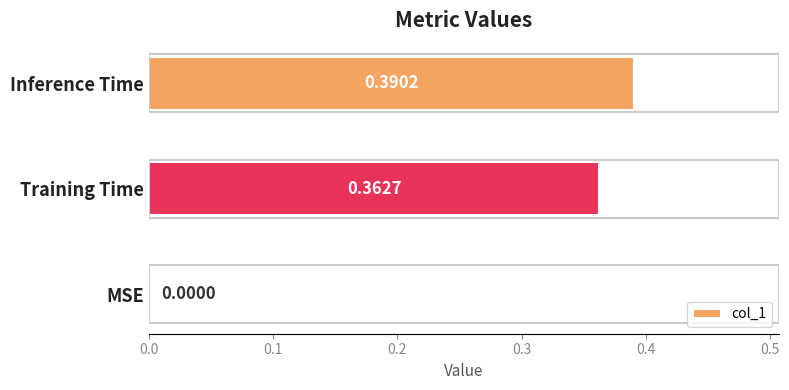

Between MSE and Inference Time, which is larger?

Inference Time